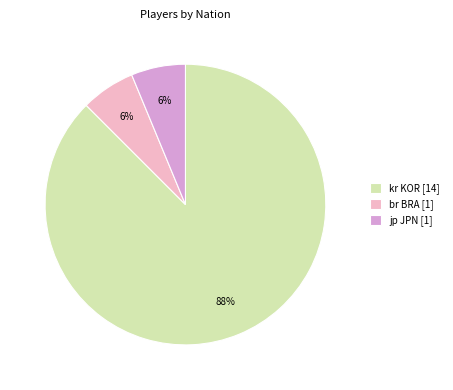

To the nearest percent, what is the combined percentage of br BRA [1] and kr KOR [14]?

94%